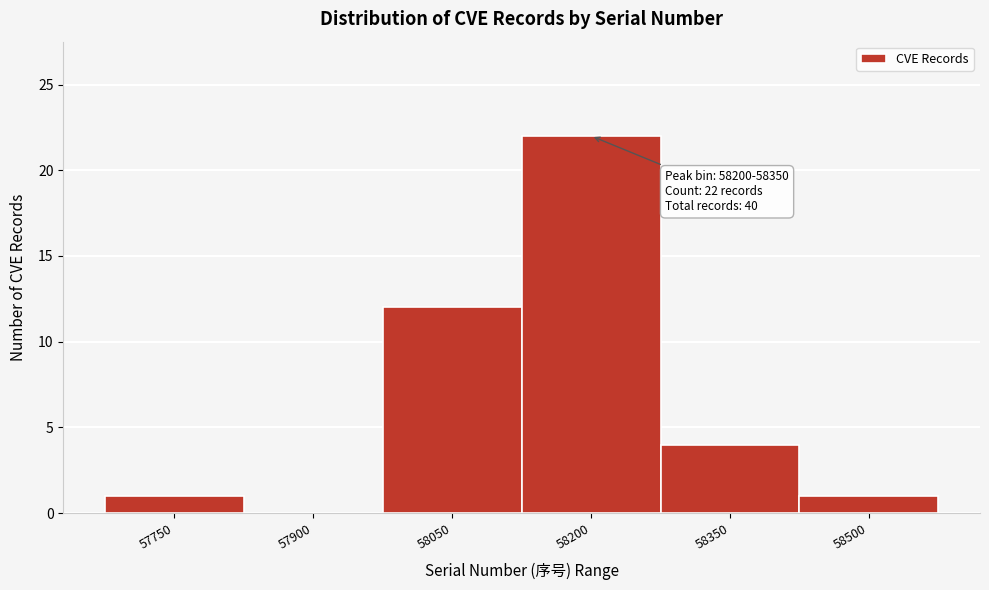

Reading left to right, extract all data points from this chart.

57750=1	57900=0	58050=12	58200=22	58350=4	58500=1